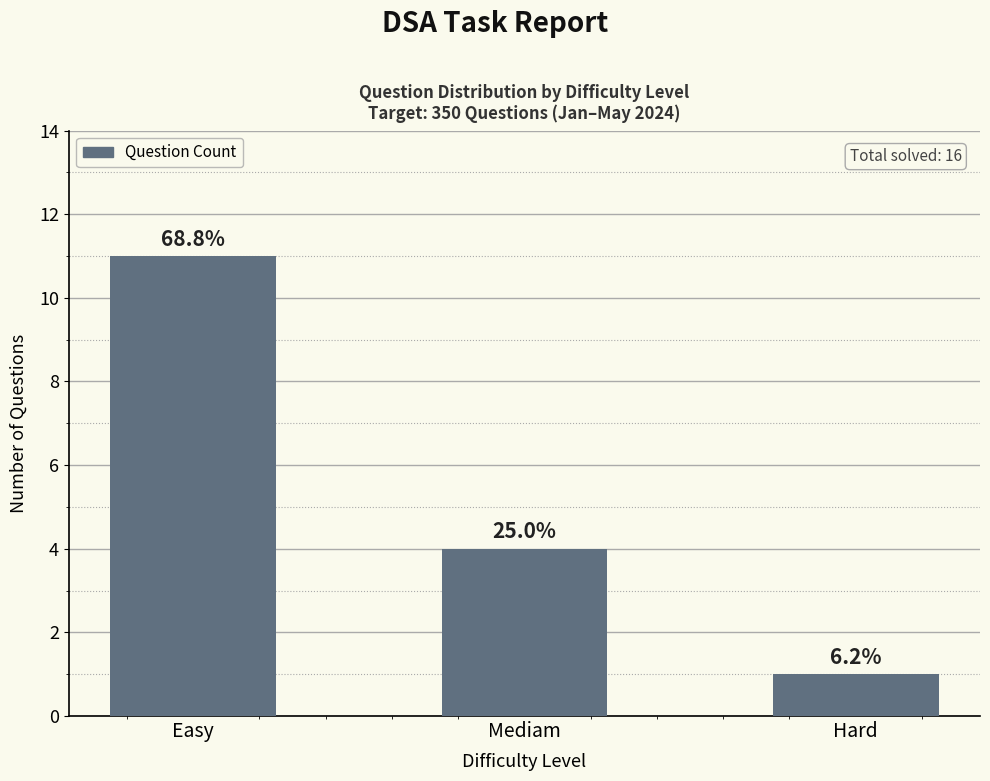

Rank the categories by value from lowest to highest.

Hard, Mediam, Easy